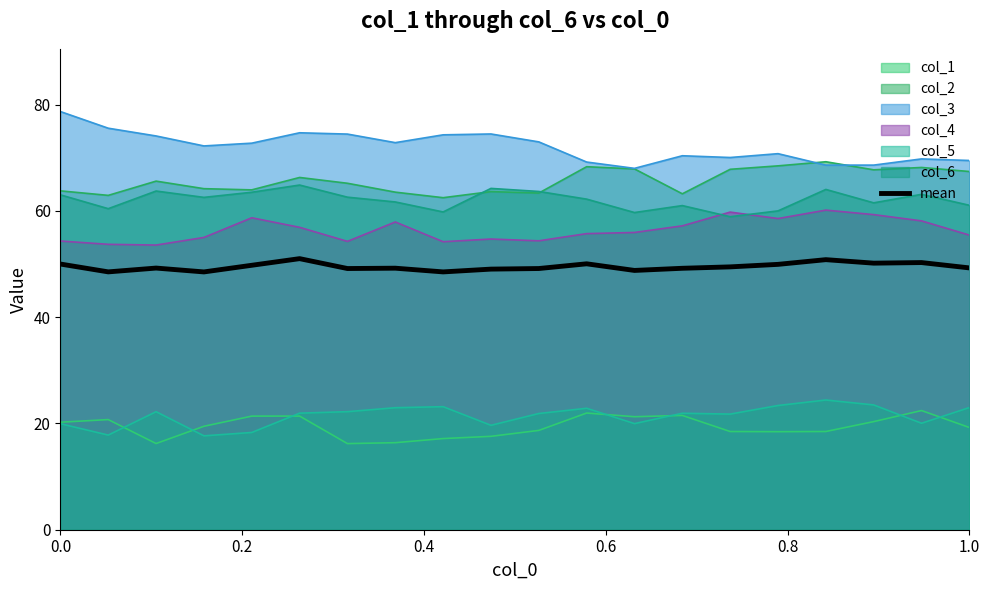

What is the average value?

49.5